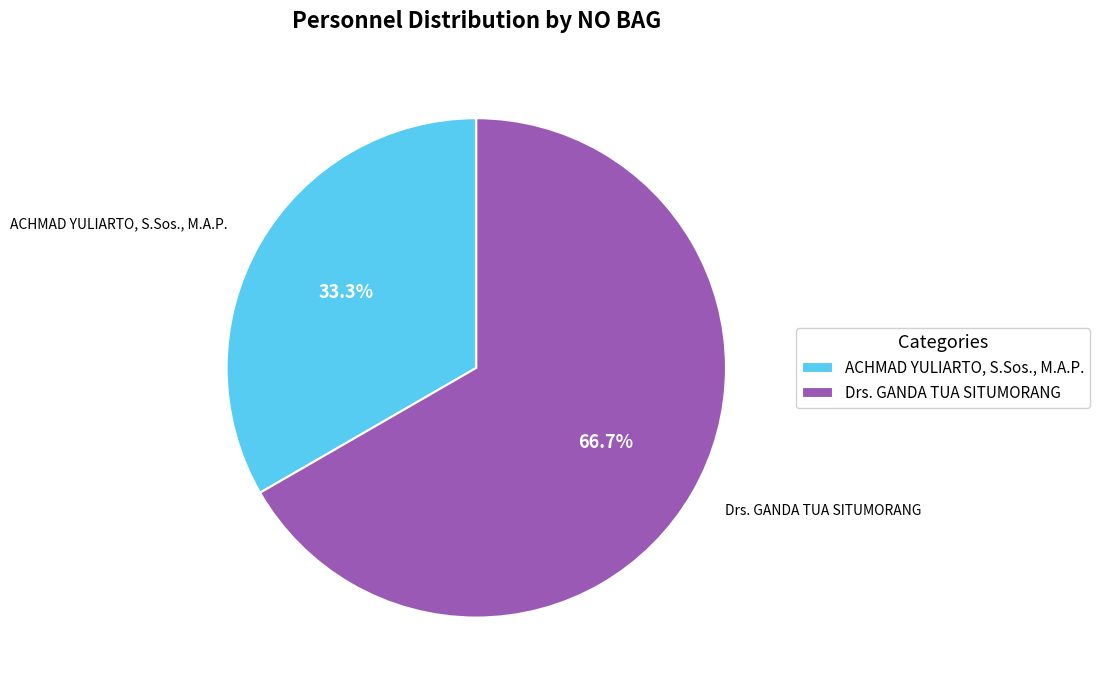

Is the sum of Drs. GANDA TUA SITUMORANG and ACHMAD YULIARTO, S.Sos., M.A.P. greater than half?

Yes